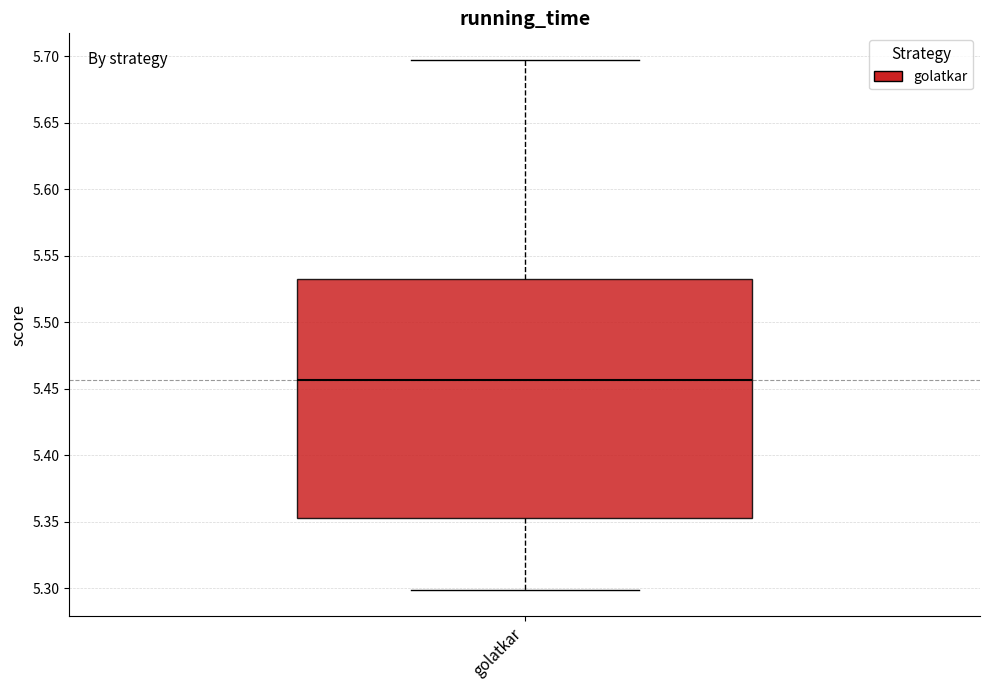

Read this box plot against the y-axis: the position of the median line, the range covered by the box, and the ends of both whiskers. The values are not printed on the chart, so give them approximately, as read against the axis.

median 5.455, box 5.350 to 5.530, whiskers 5.300 to 5.695